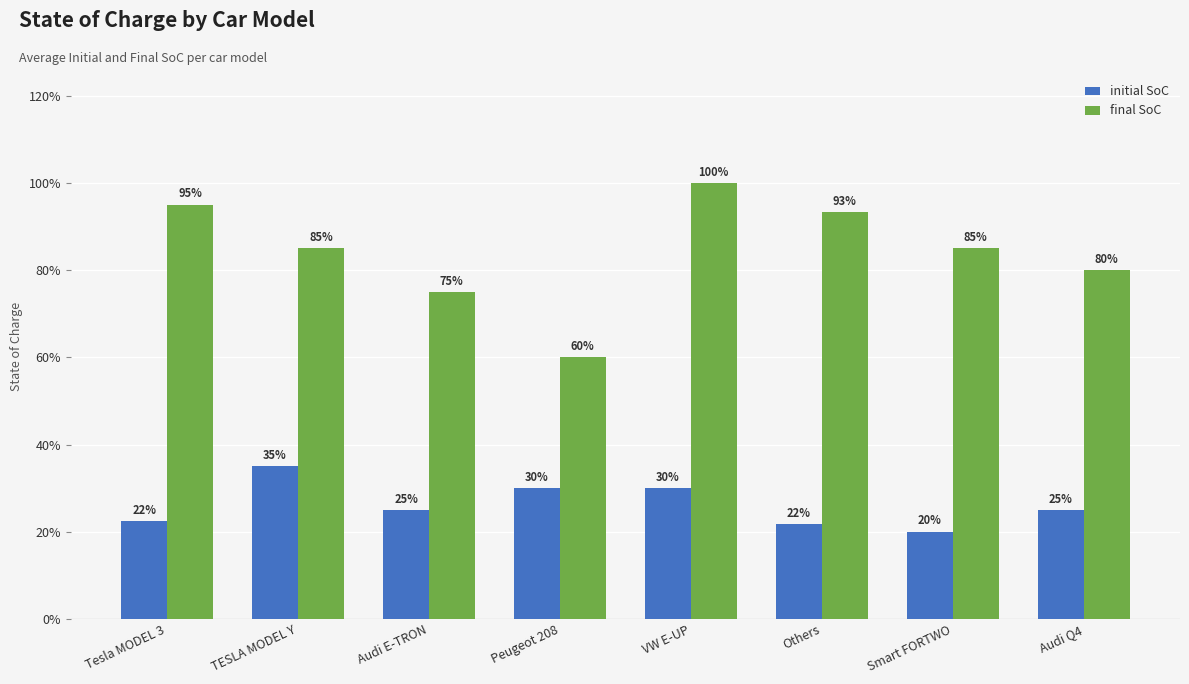

Are the bars grouped side by side (vs. stacked)?

Yes